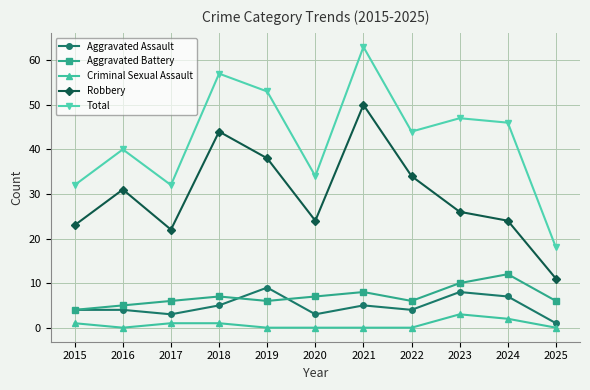

How many lines are shown in the chart?

5